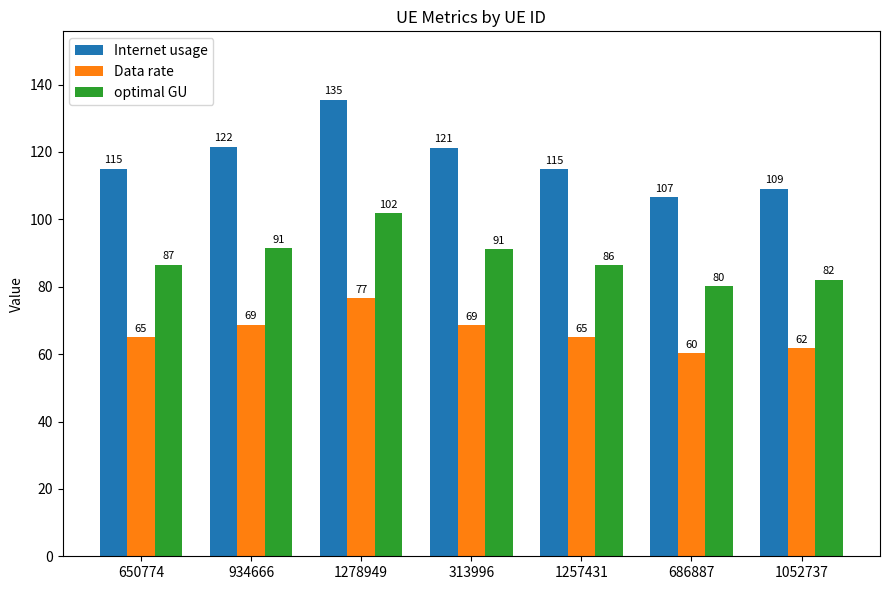

Where does the Data rate series first go above 65?

650774